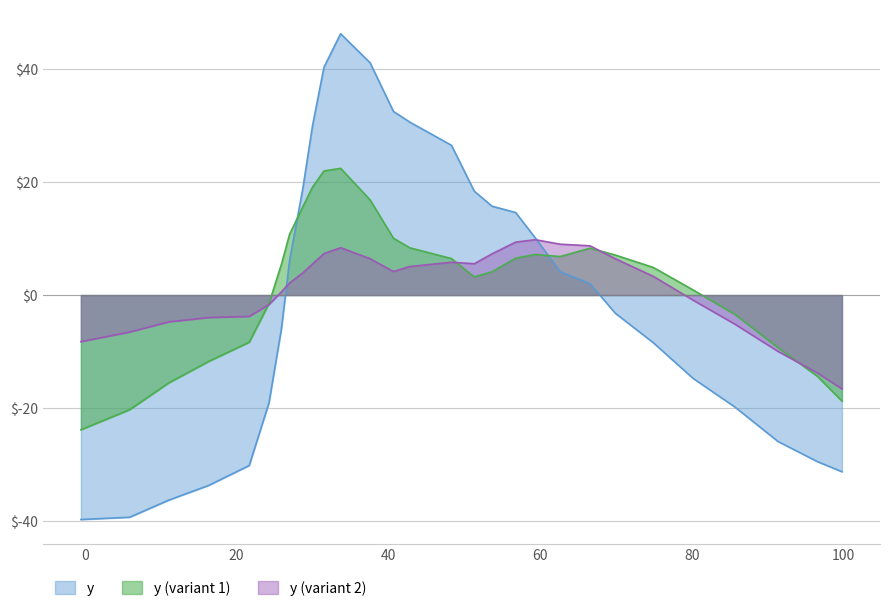

Which series has the widest spread of values?

y